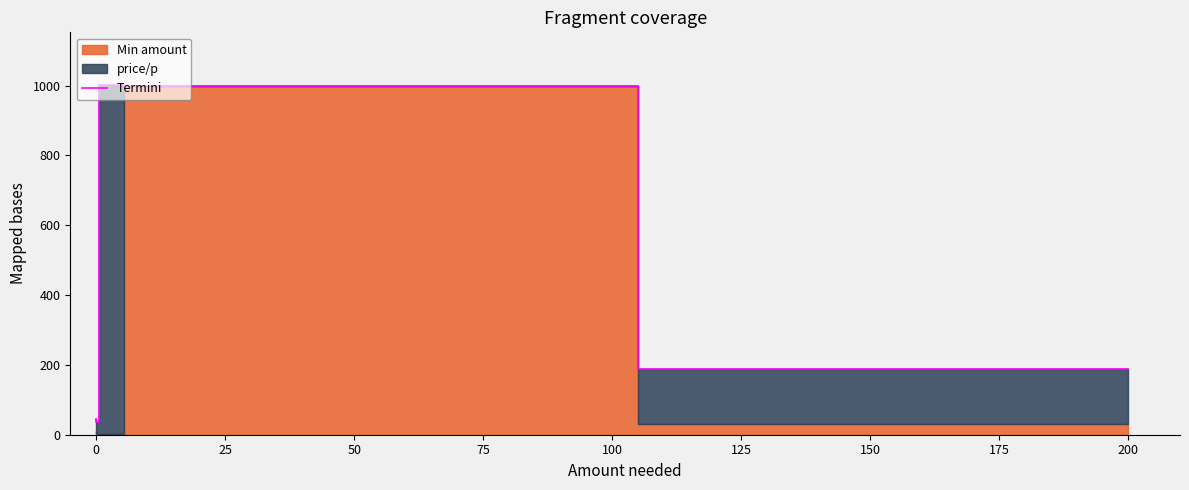

What is the difference between the maximum and second lowest values?

956.5